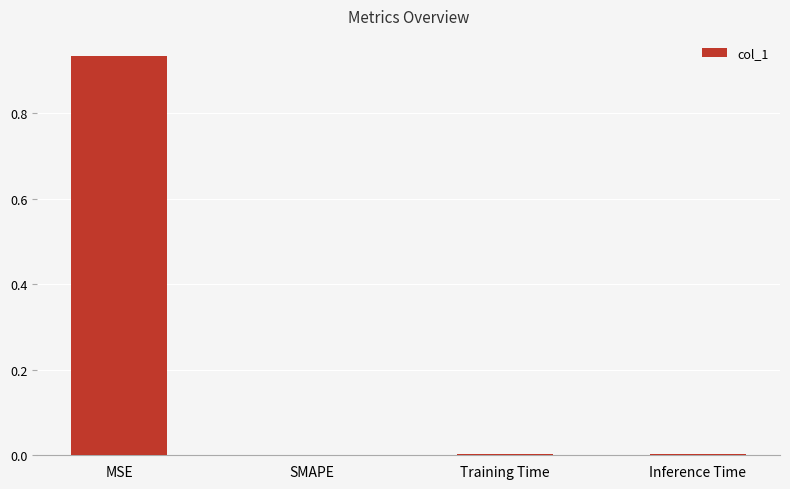

Between MSE and Training Time, which is larger?

MSE